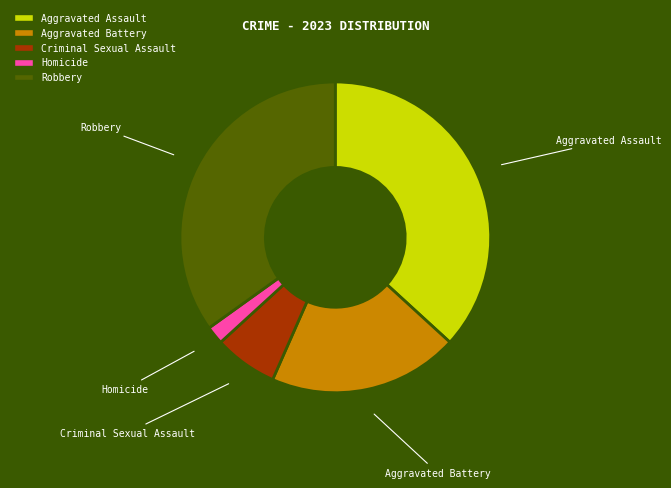

Is Criminal Sexual Assault the majority of the pie?

No